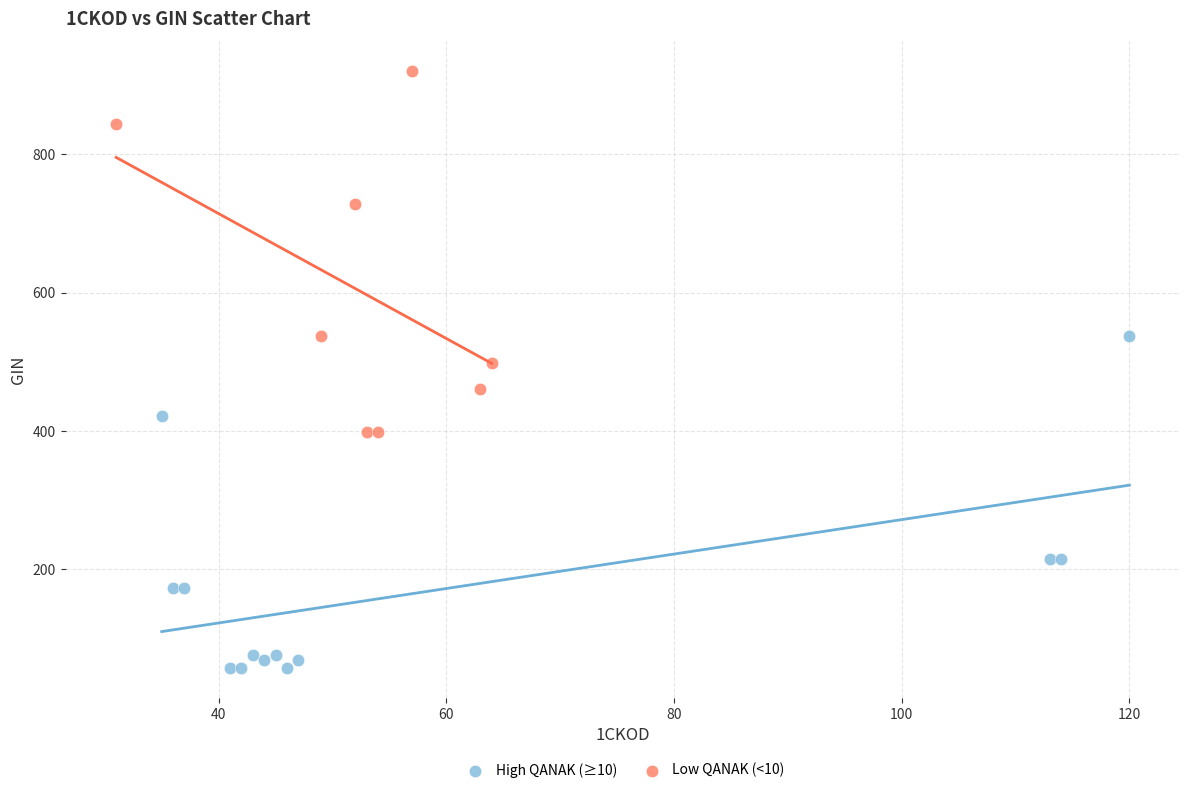

Which series contains the highest Y value?

Low QANAK (<10)